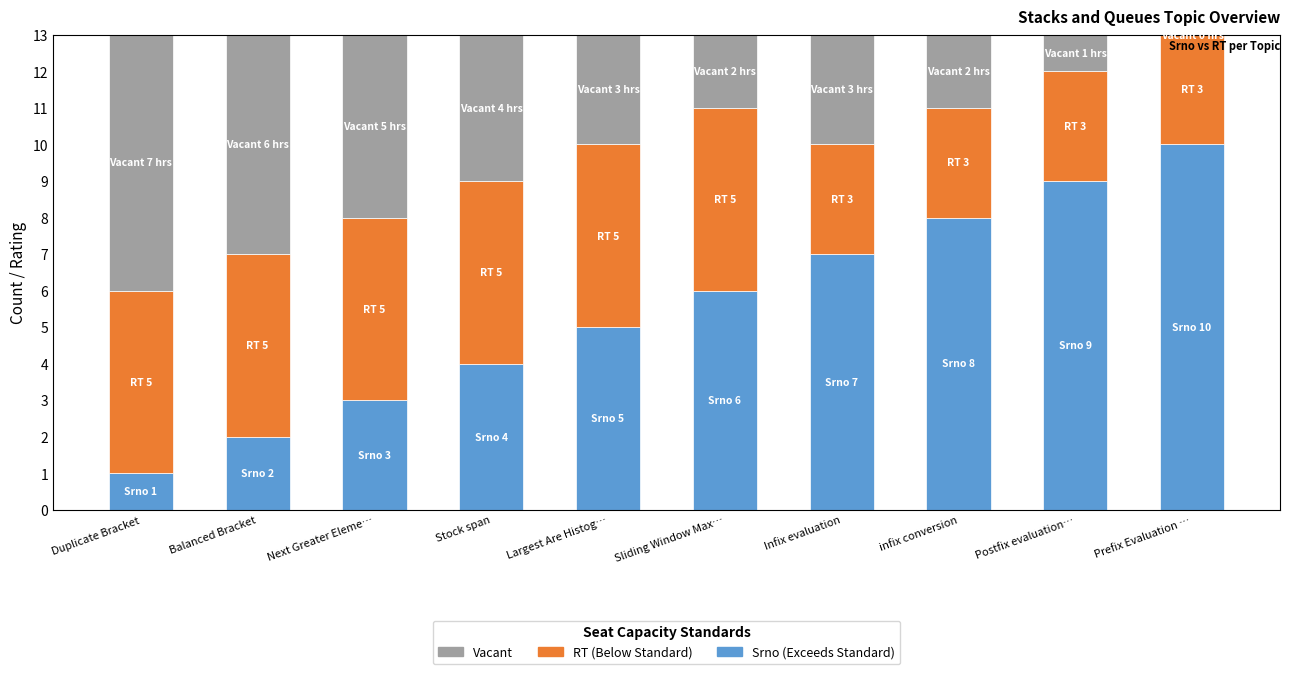

What is the total value across all series at Stock span?

13